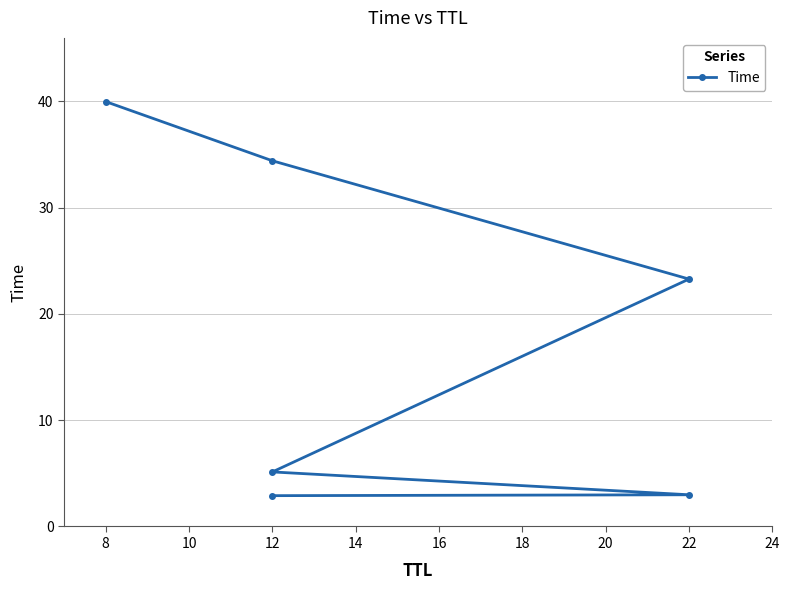

What is the difference between the maximum and second lowest values?

37.0